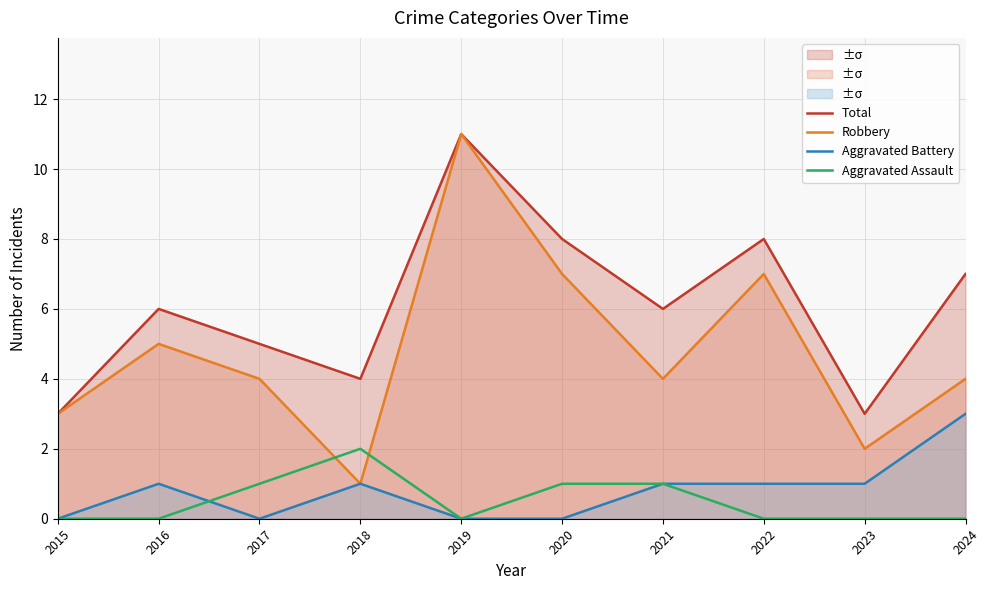

What is the spread (max minus min) of values at 2020?

8